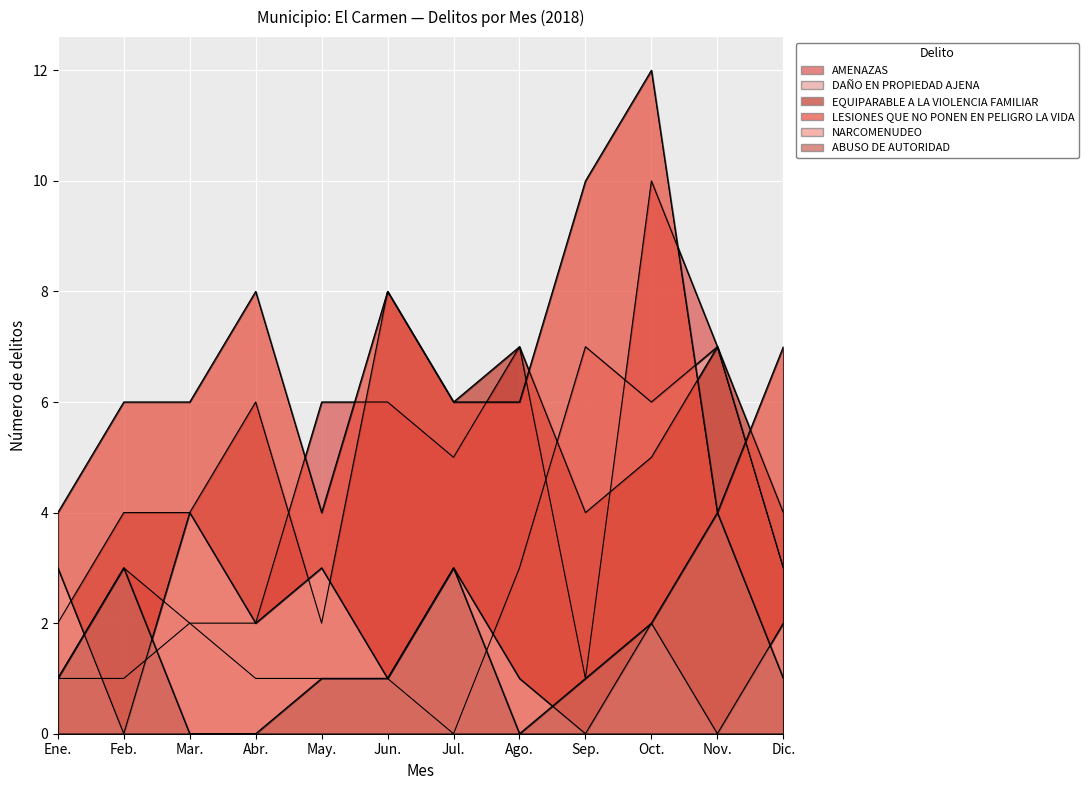

Between Jul. and Abr., which is larger?

Jul.